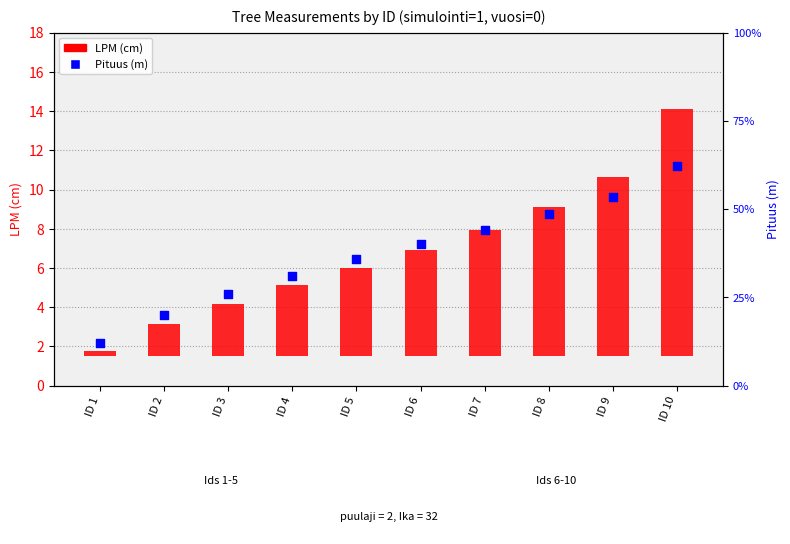

Is the value of LPM at ID 2 greater than the value of Pituus at ID 6?

No